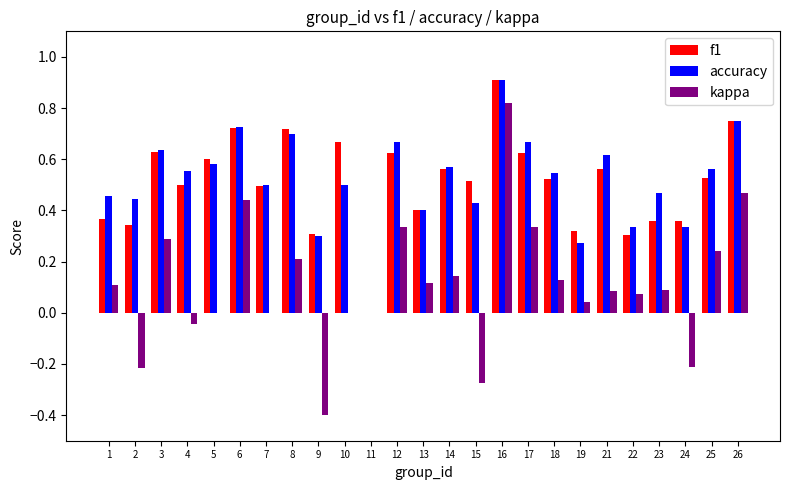

How many series are shown in this chart?

3